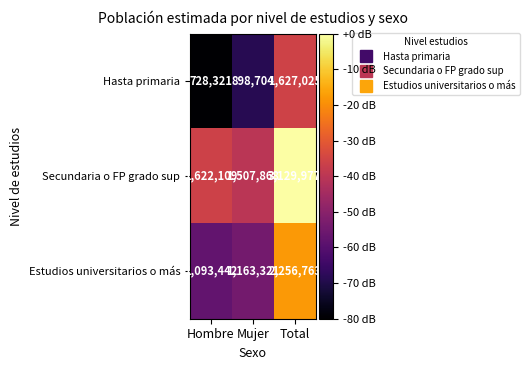

At which label is Secundaria o FP grado sup closest to 2318922?

Hombre